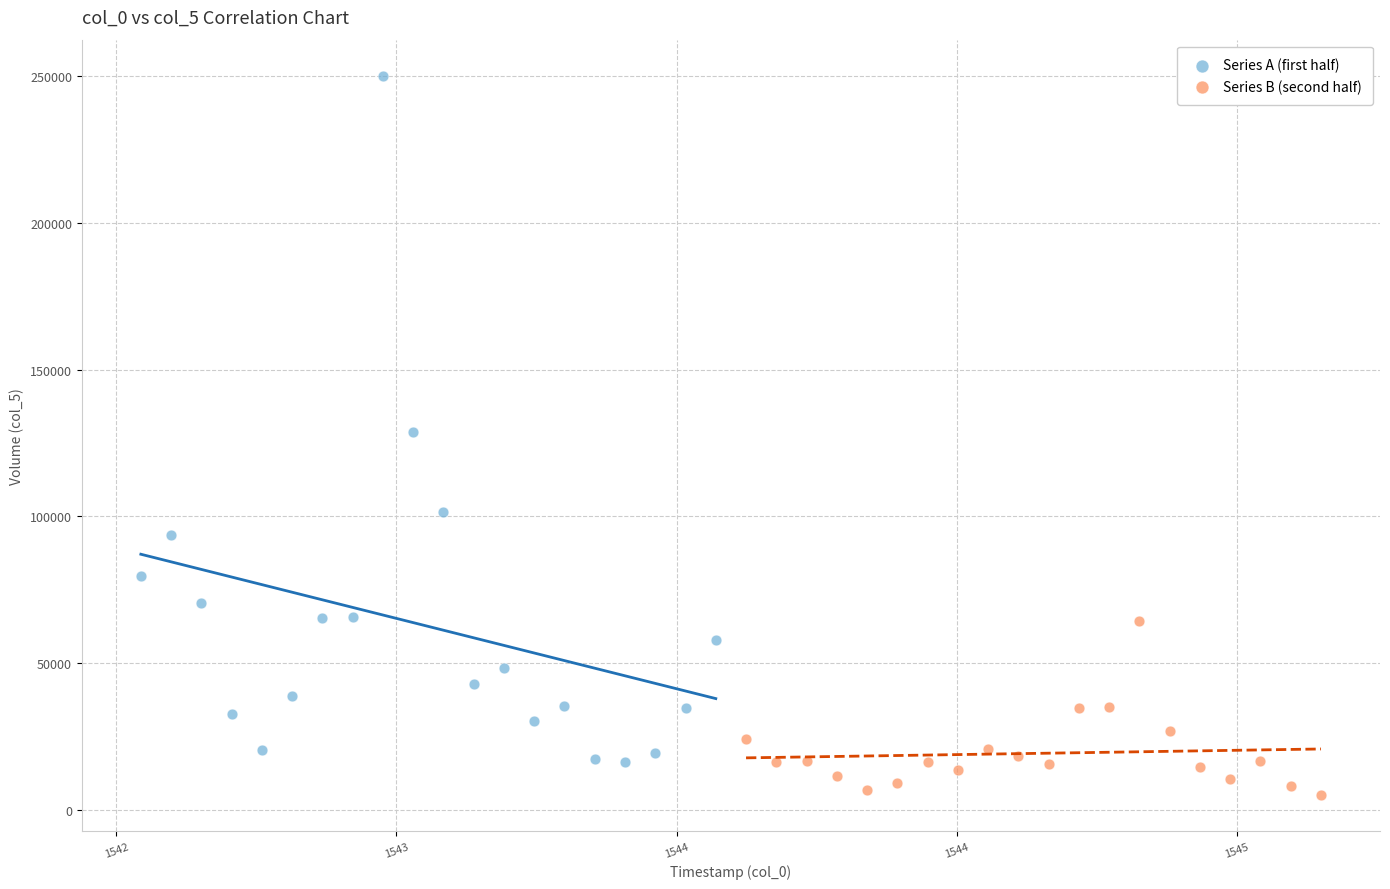

Which series reaches the minimum Y coordinate?

Series B (second half)